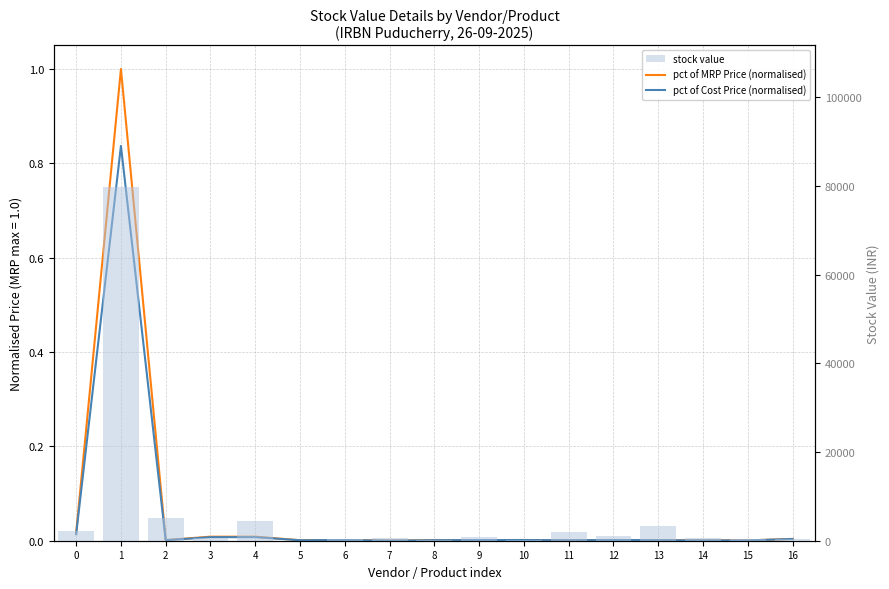

Where is pct of Cost Price (normalised) nearest to the value 0?

7